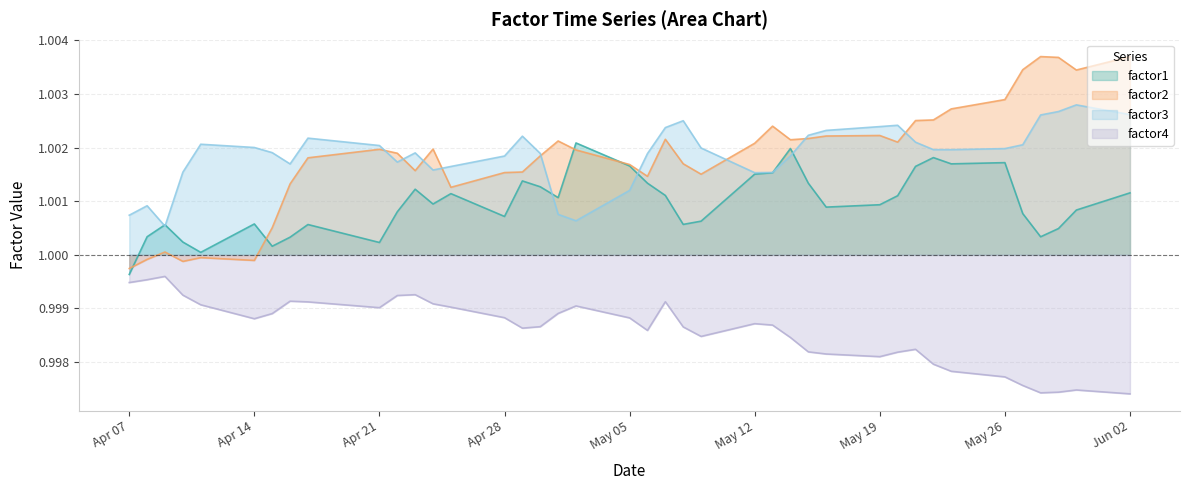

What are all the series names shown in the legend?

factor1, factor2, factor3, factor4